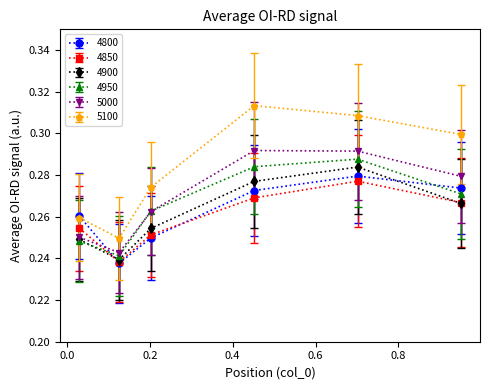

Which series has the largest range (max minus min)?

5100